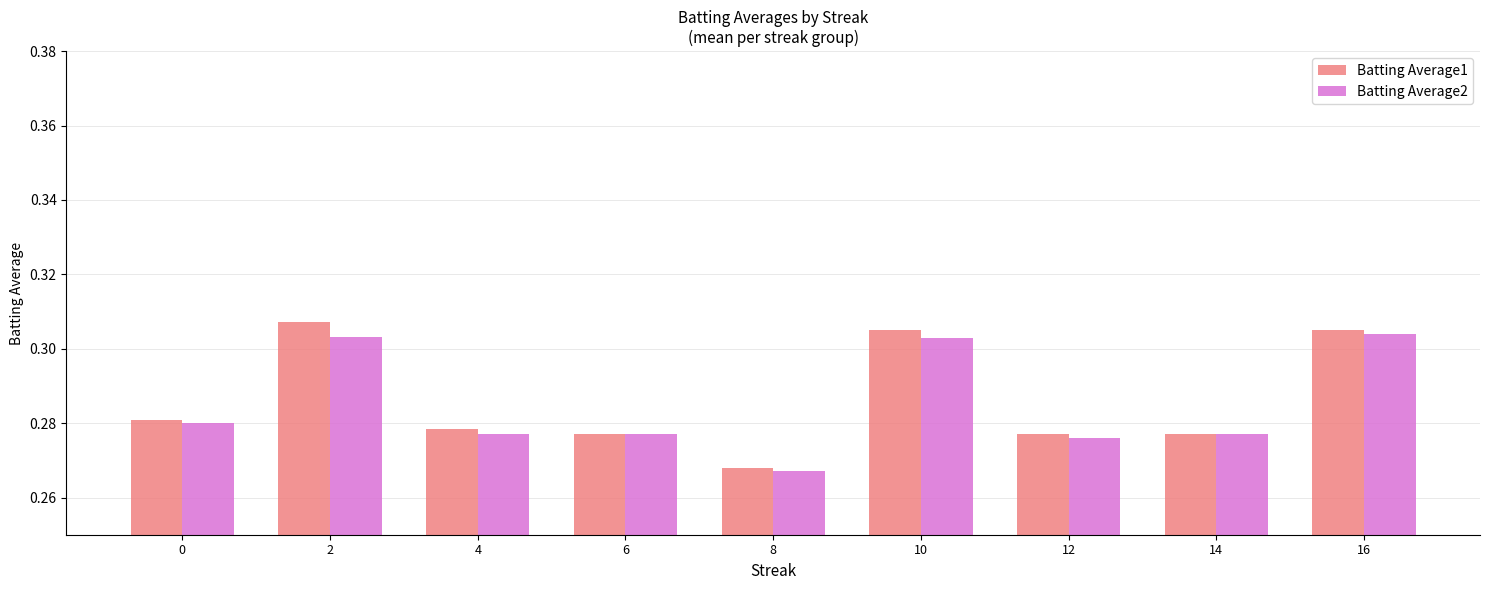

At which label does Batting Average1 reach its minimum?

8